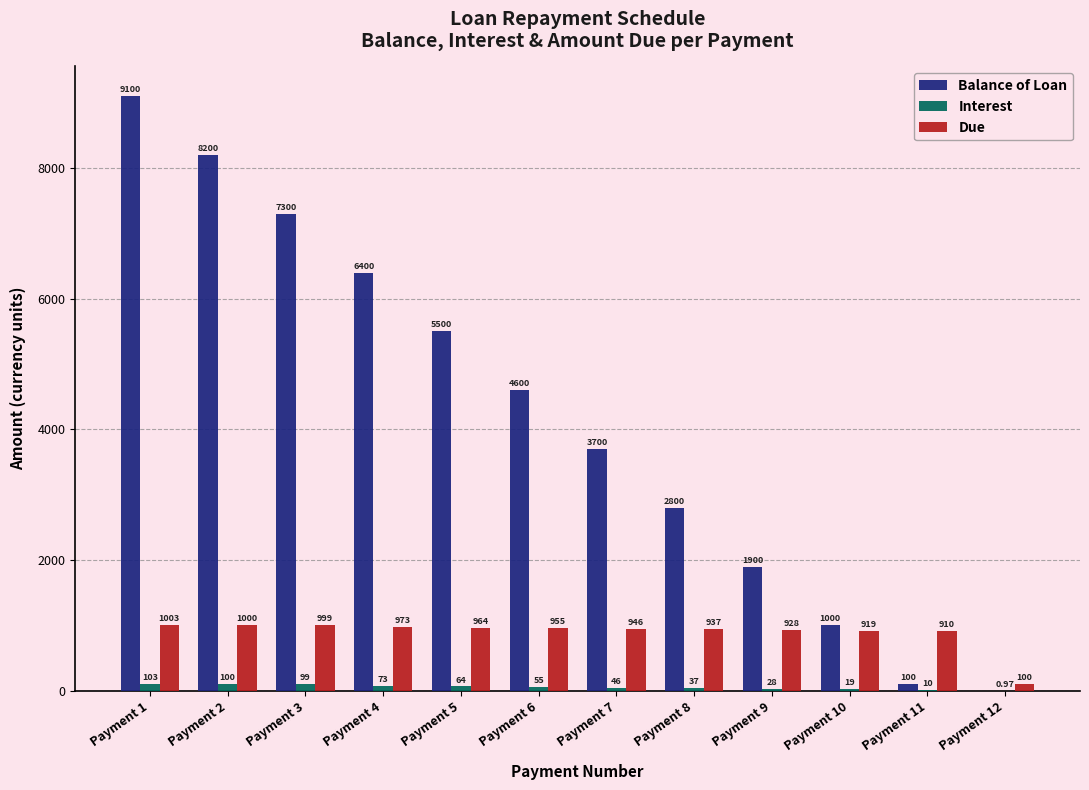

What is the sum of the Interest values at Payment 7 and Payment 12?

47.0